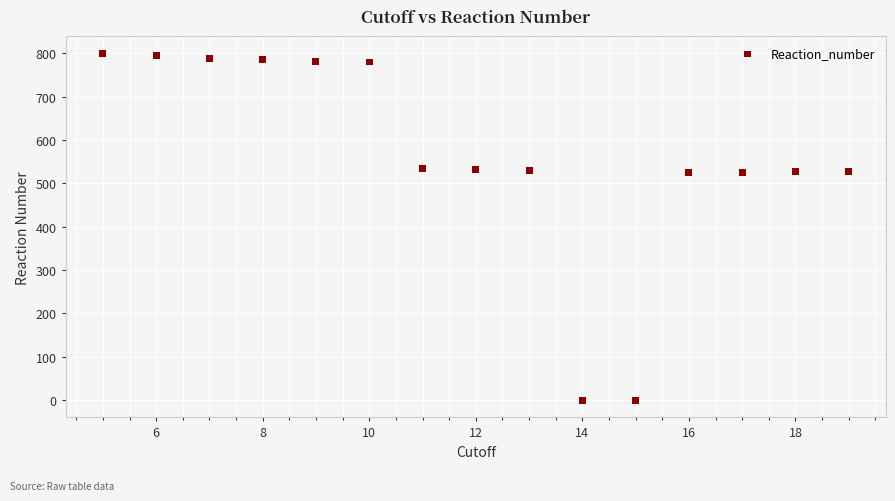

What is the range of Y values (max minus min)?

800